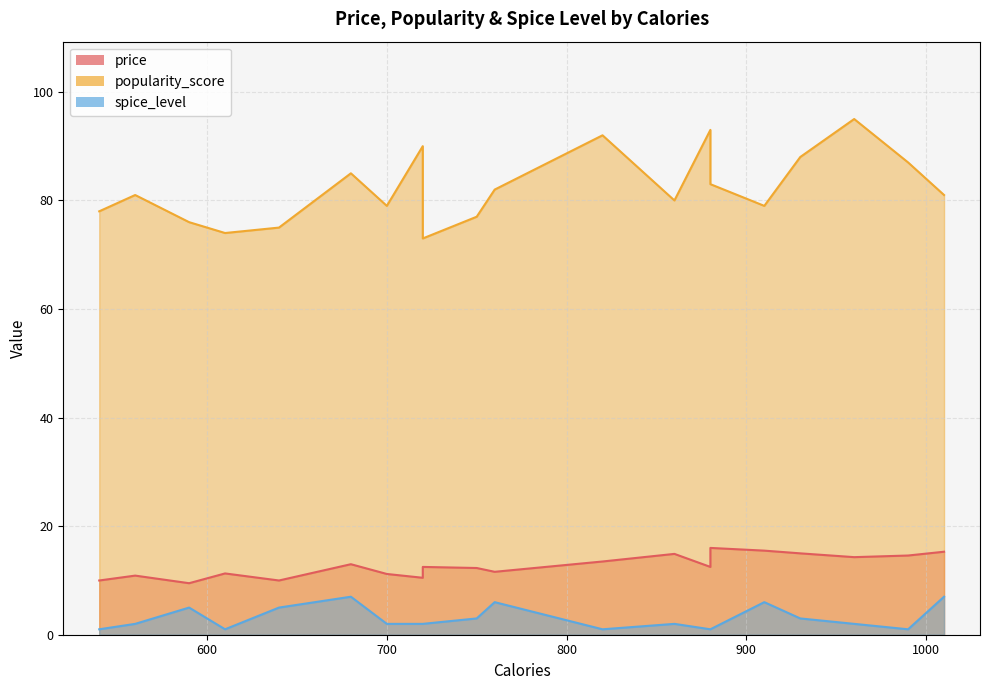

Which label corresponds to the largest value in the chart?

960